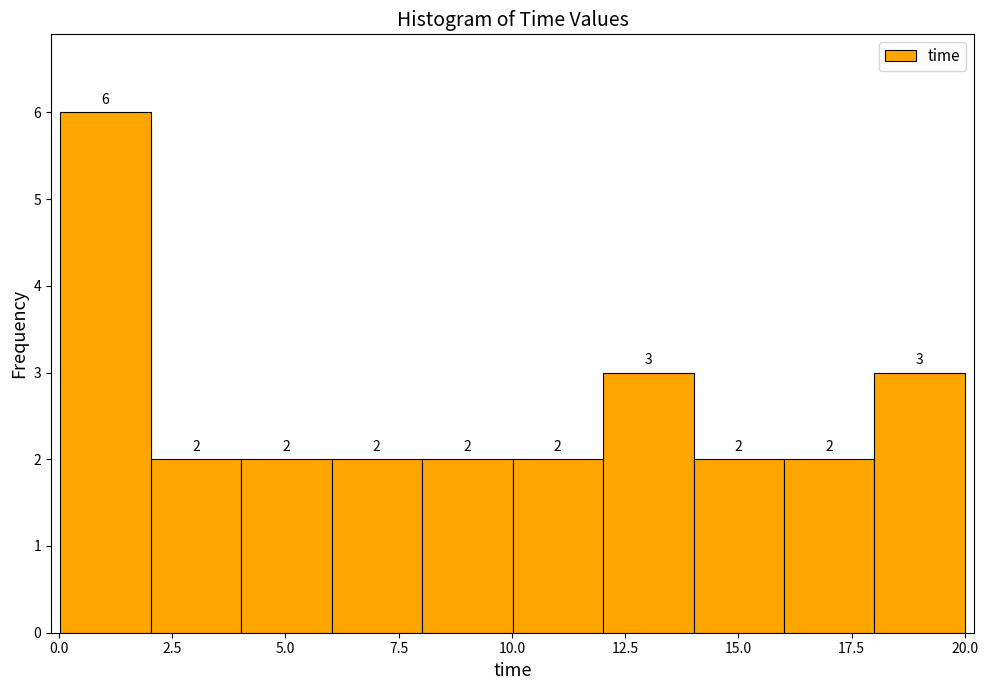

Read against the x-axis, roughly where is the centre of the tallest bar?

1.0